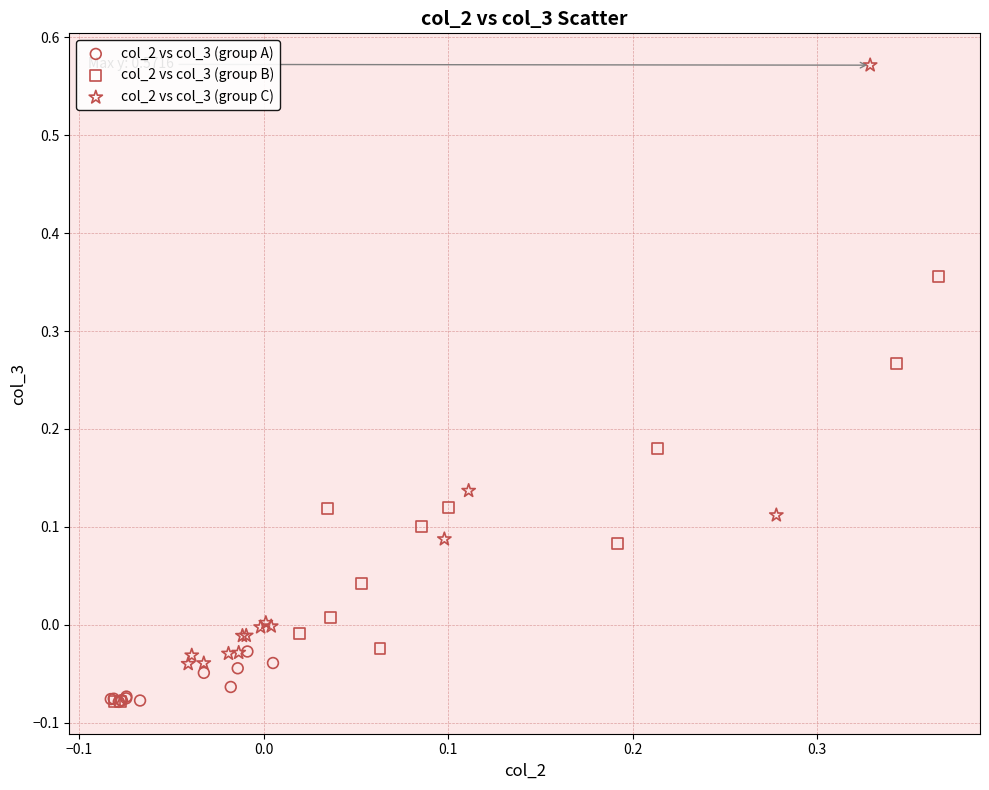

Which series has the widest spread of Y values?

col_2 vs col_3 (group C)